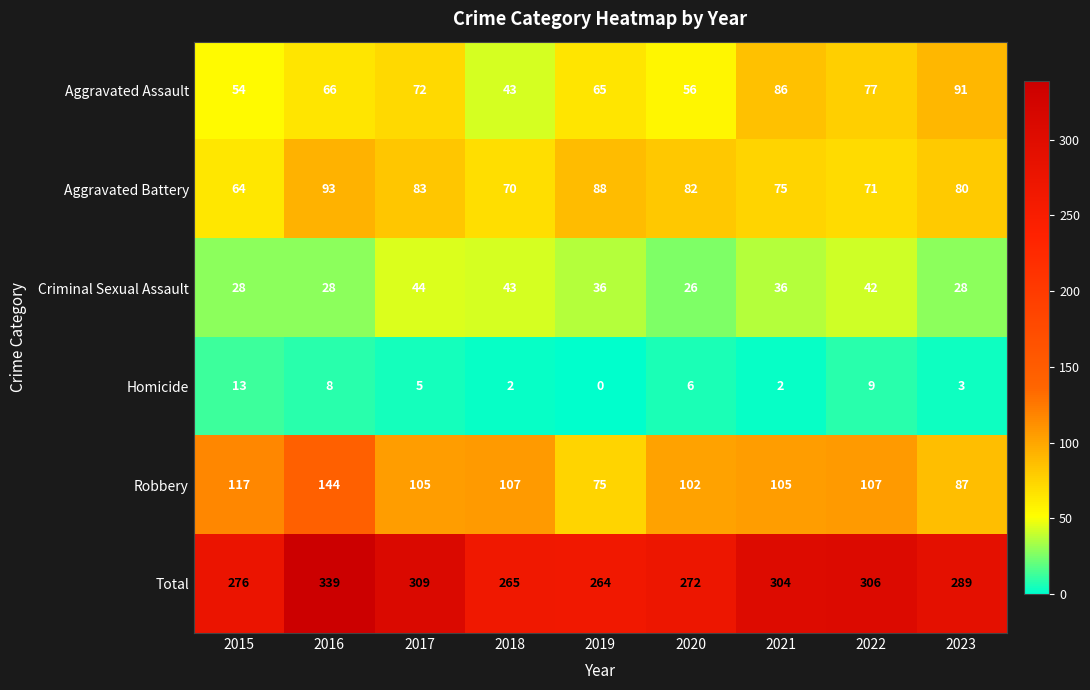

What is the difference between the Robbery values at 2019 and 2017?

30